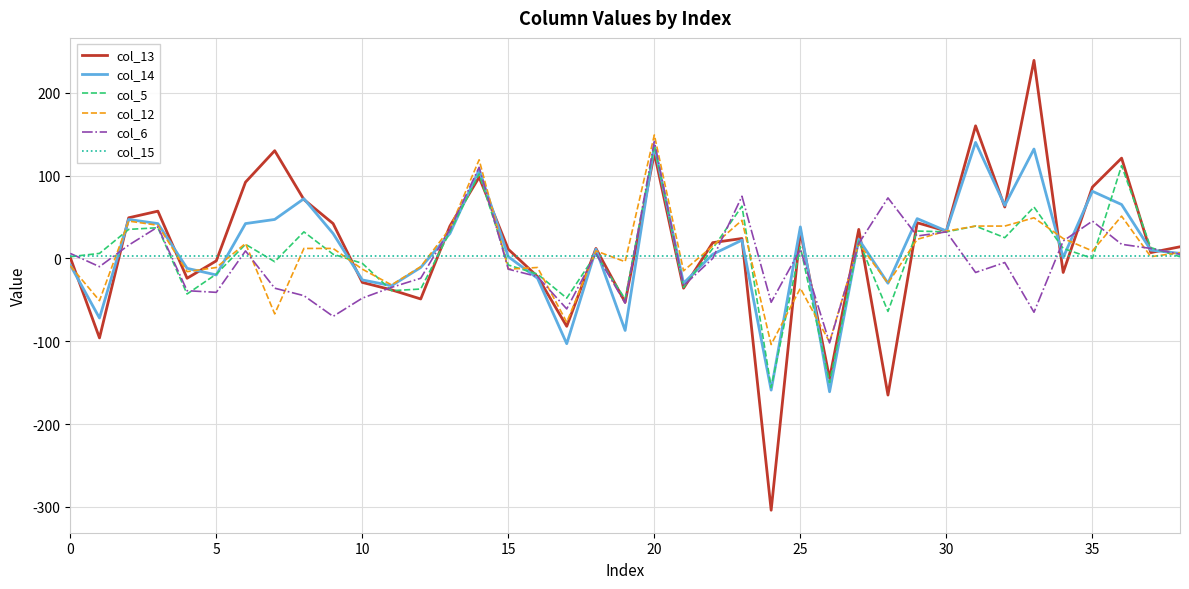

What are all the series names shown in the legend?

col_13, col_14, col_5, col_12, col_6, col_15